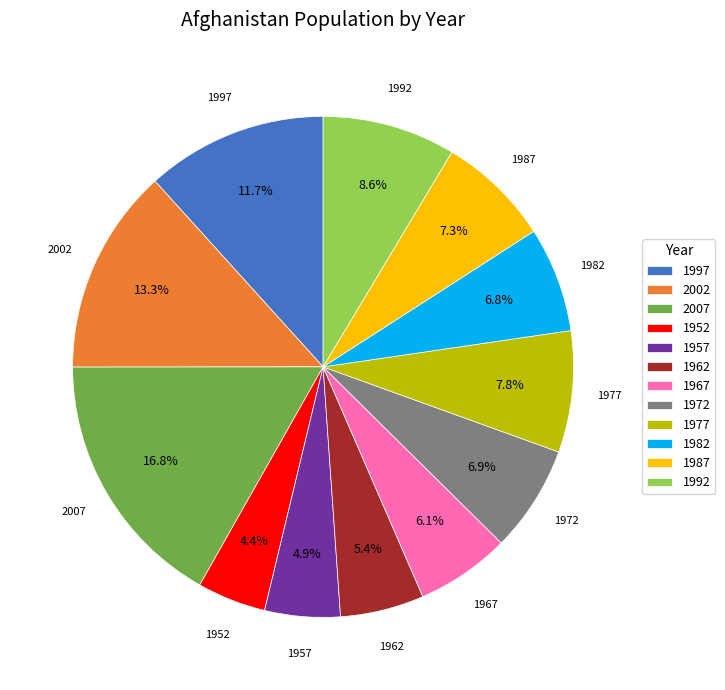

What is the ratio of the value at 1982 to the value at 1992?

0.8